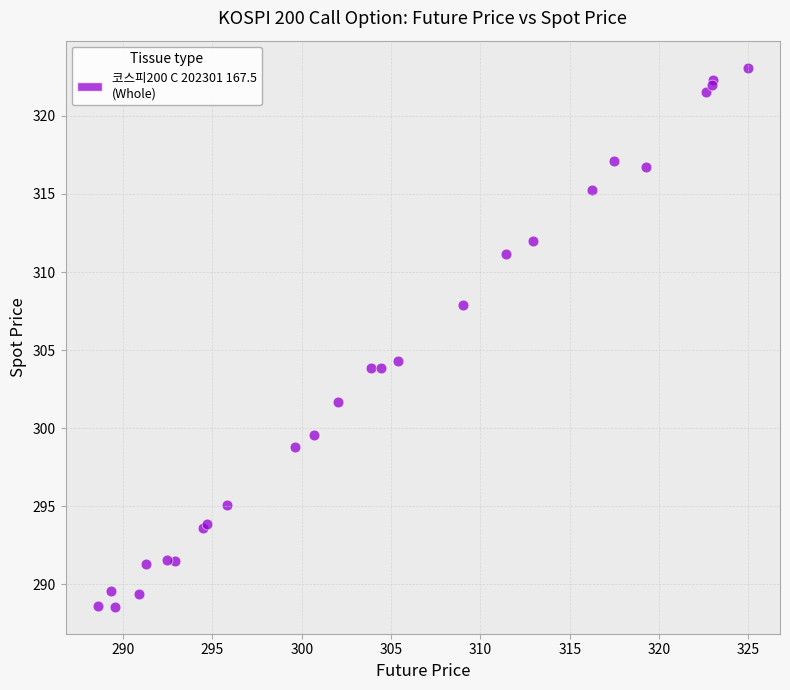

What Y value in the scatter plot is closest to 305?

304.3